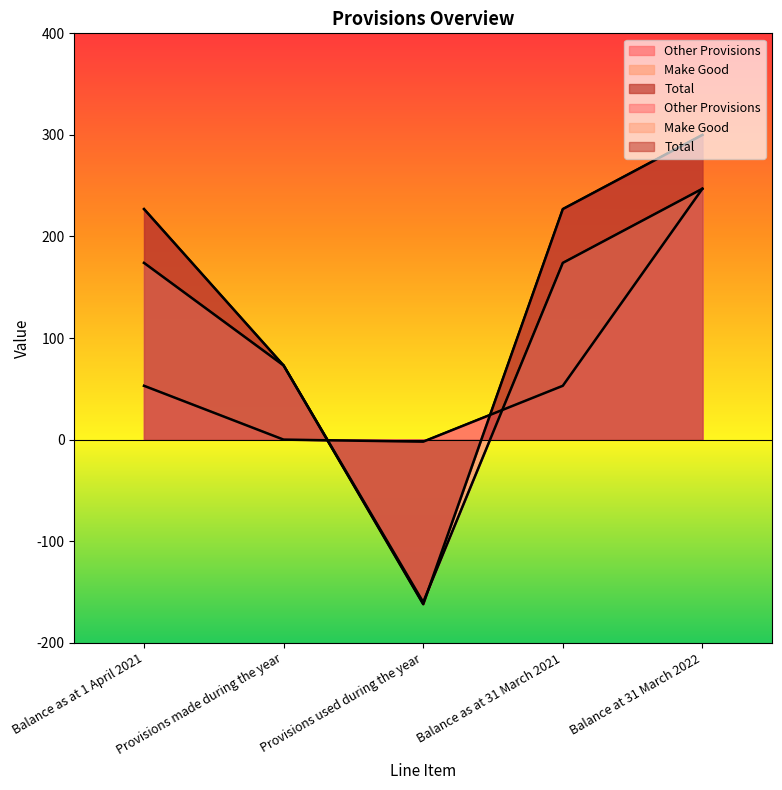

How many values in the Make Good series exceed 174?

1